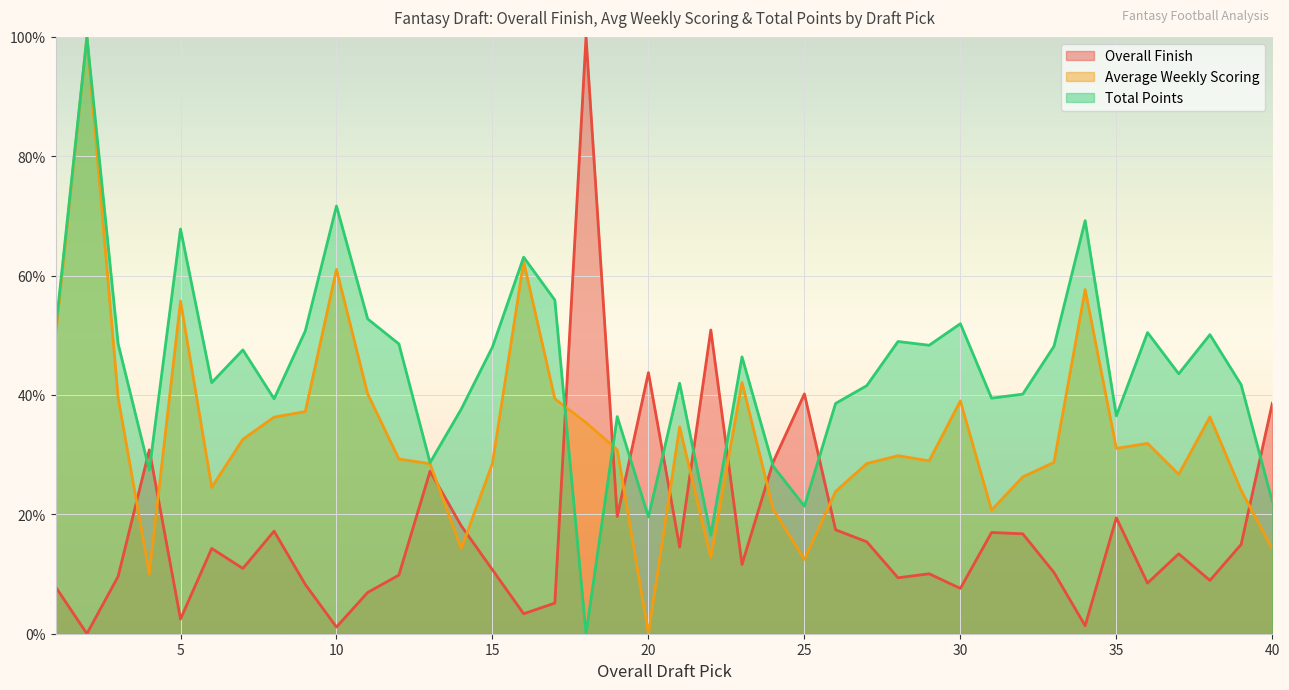

Reading right to left, what are all the values shown in this chart?

Overall Finish: 40=38.6	39=15.0	38=8.9	37=13.4	36=8.5	35=19.4	34=1.3	33=10.3	32=16.7	31=17.0	30=7.6	29=10.0	28=9.4	27=15.4	26=17.4	25=40.2	24=28.8	23=11.6	22=50.9	21=14.5	20=43.8	19=19.6	18=100.0	17=5.1	16=3.3	15=10.7	14=18.1	13=27.2	12=9.8	11=6.9	10=1.1	9=8.3	8=17.2	7=10.9	6=14.3	5=2.5	4=30.8	3=9.6	2=0.0	1=7.8
Average Weekly Scoring: 40=14.2	39=24.0	38=36.3	37=26.7	36=31.9	35=31.1	34=57.7	33=28.7	32=26.3	31=20.7	30=39.0	29=29.0	28=29.8	27=28.5	26=23.8	25=12.4	24=20.8	23=42.1	22=12.8	21=34.6	20=0.0	19=30.8	18=35.4	17=39.4	16=62.3	15=28.6	14=14.3	13=28.5	12=29.3	11=40.2	10=61.0	9=37.2	8=36.3	7=32.6	6=24.5	5=55.7	4=10.0	3=39.6	2=100.0	1=50.1
Total Points: 40=22.2	39=41.7	38=50.1	37=43.5	36=50.5	35=36.5	34=69.2	33=48.2	32=40.1	31=39.5	30=51.9	29=48.3	28=49.0	27=41.6	26=38.6	25=21.4	24=28.1	23=46.4	22=16.5	21=42.0	20=19.6	19=36.4	18=0.0	17=55.9	16=63.1	15=48.0	14=37.6	13=28.7	12=48.6	11=52.7	10=71.7	9=50.7	8=39.4	7=47.6	6=42.1	5=67.8	4=27.4	3=48.6	2=100.0	1=51.1